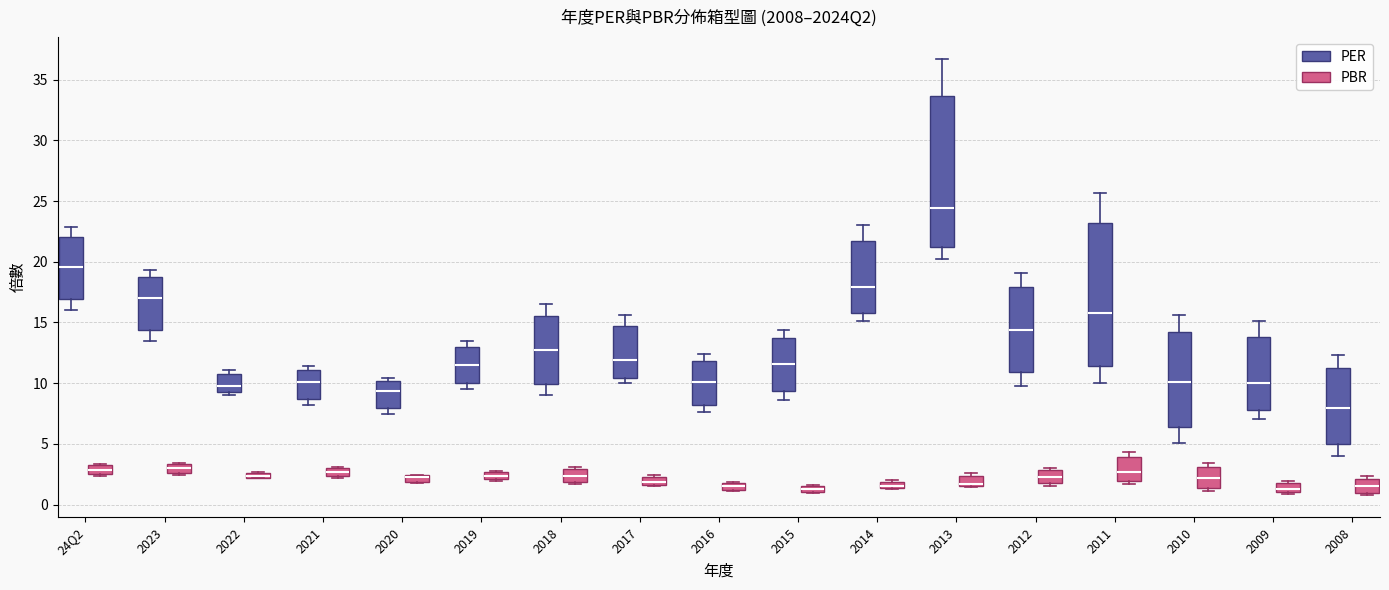

Which box is the tallest, from its lower edge to its upper edge?

2013 (PER)